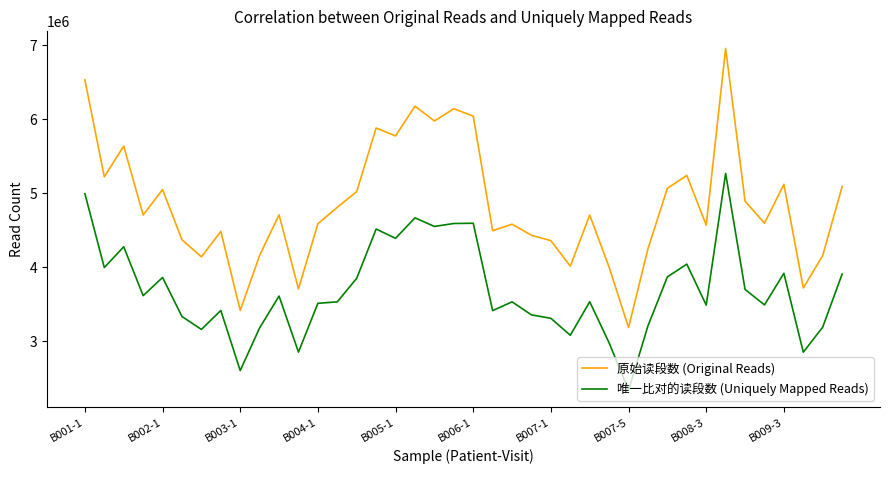

What is the average value of the 唯一比对的读段数 (Uniquely Mapped Reads) series?

3690757